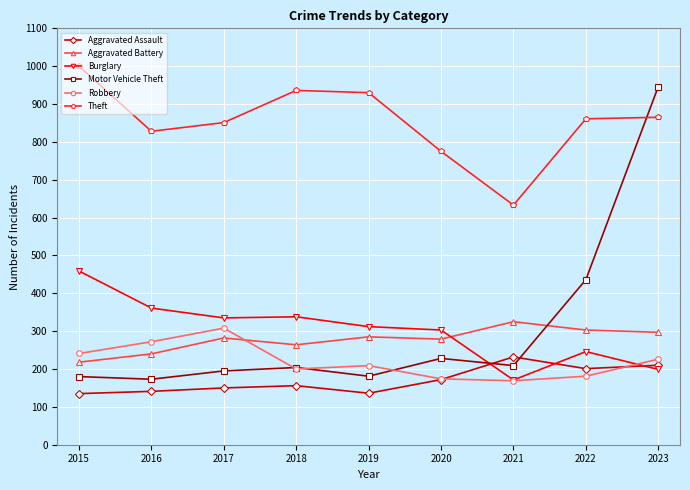

How many series are shown in this chart?

6